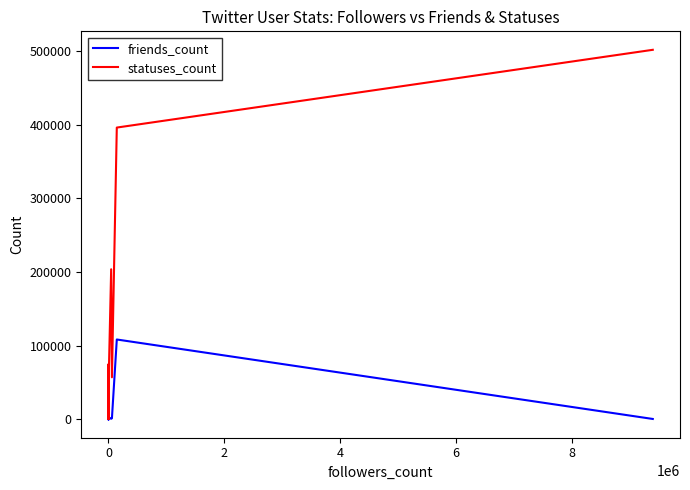

Reading left to right, what are all the values shown in this chart?

friends_count: 4	37	250	250	99	312	0	1726	773	112	45	108	1313	3660	415	415	415	415	415	2101	3678	3233	24	392	2224	706	1311	108366	108366	108366	393
statuses_count: 667	74975	20272	20272	4033	2382	188	9413	7859	1176	5998	1904	27682	10892	16731	16731	16731	16731	16731	9919	21559	62194	21894	28029	64313	203779	57016	396301	396301	396301	501958